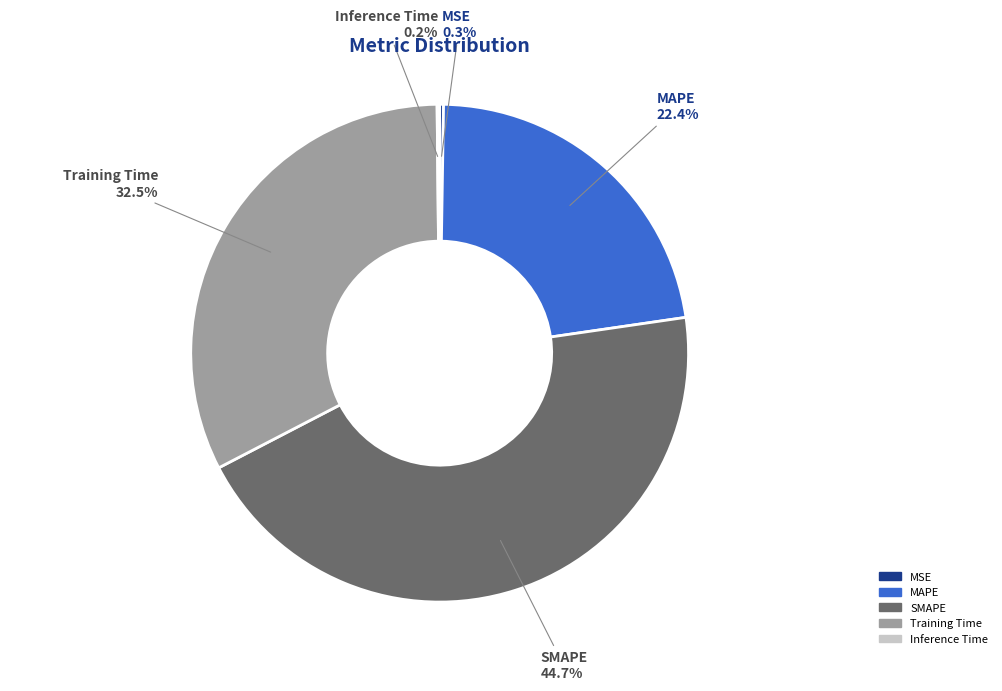

What is the ratio of the value at MAPE to the value at SMAPE?

0.5